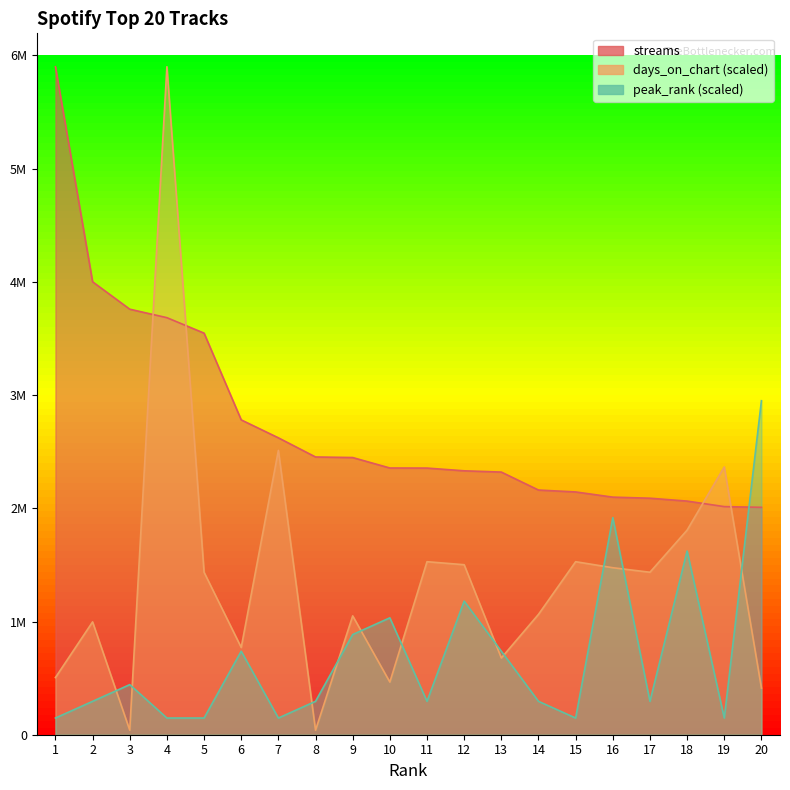

True or false: peak_rank and days_on_chart intersect in this chart.

True